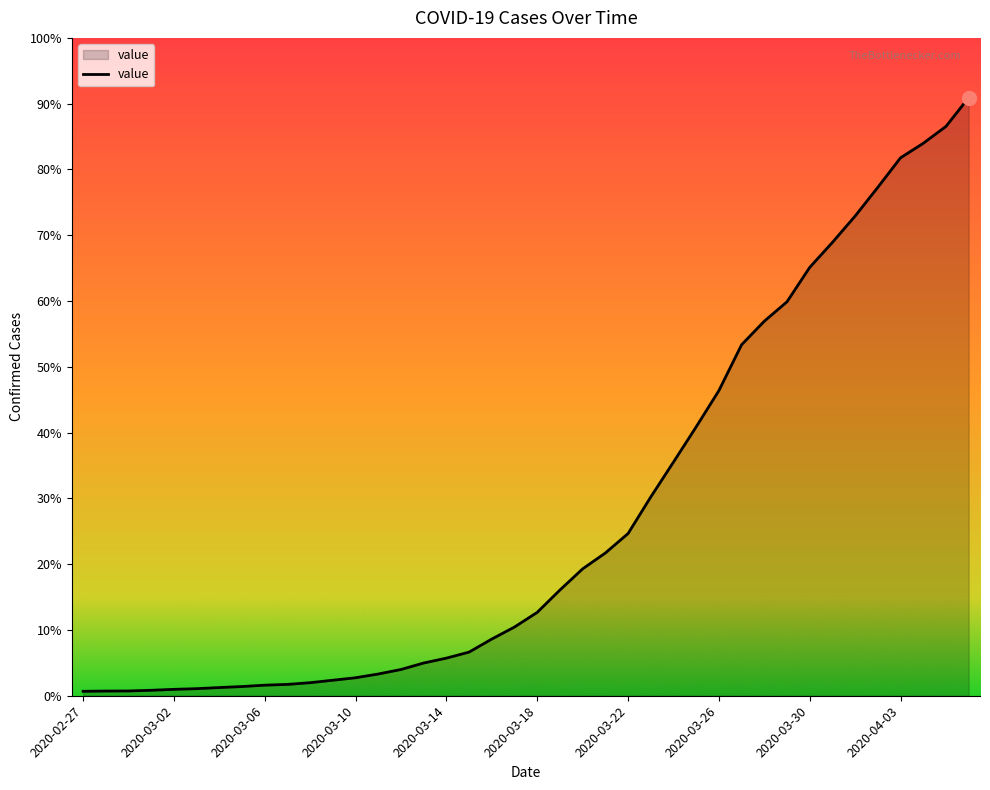

True or false: the data has more than 1 interior local peaks.

False